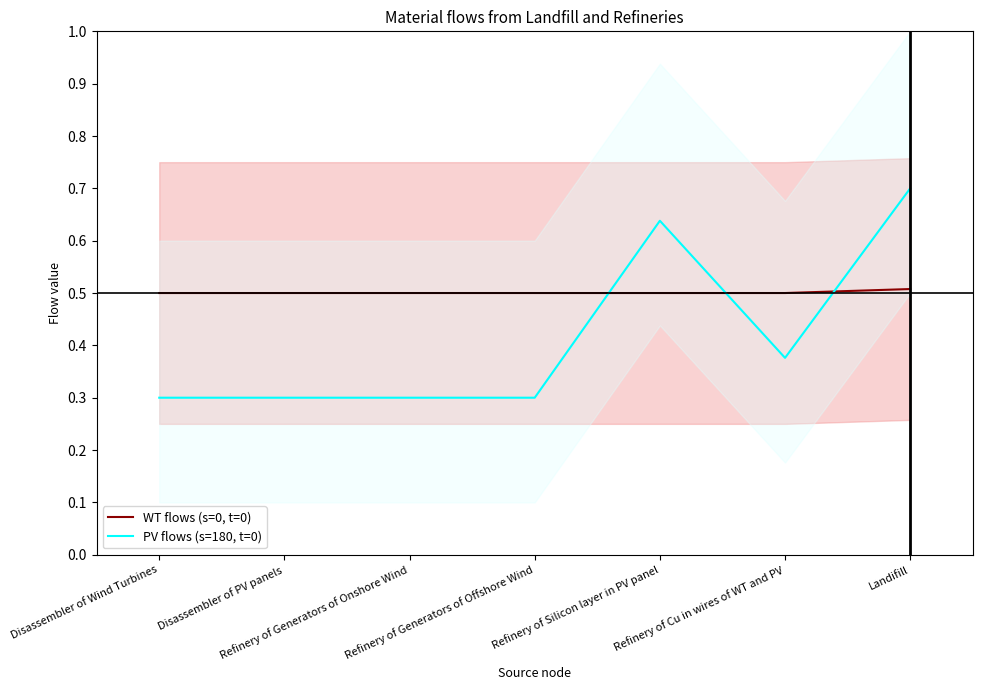

Which label corresponds to the largest value in the chart?

Landifill